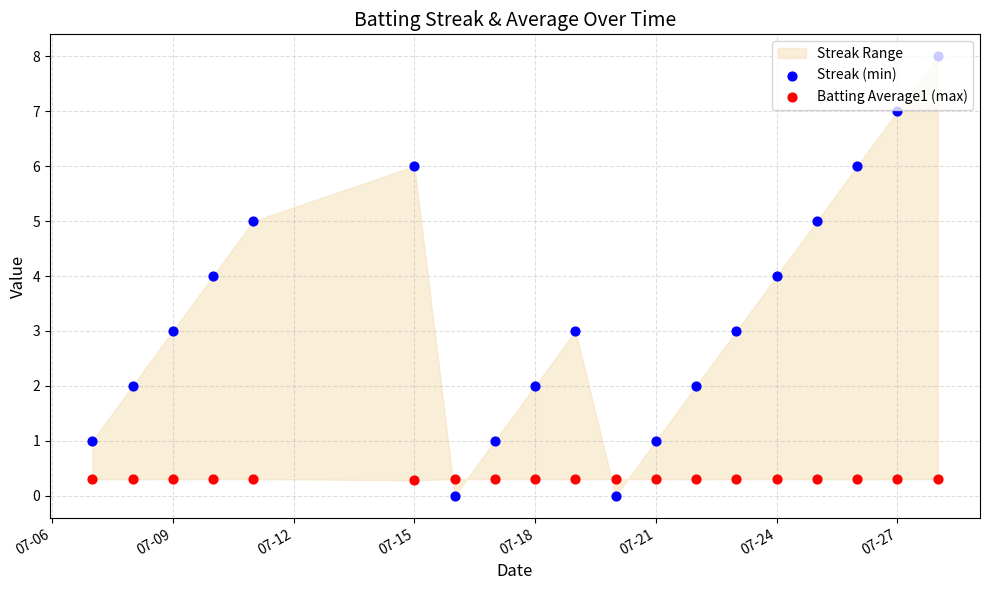

Which series has the largest total across all categories?

Streak (min)